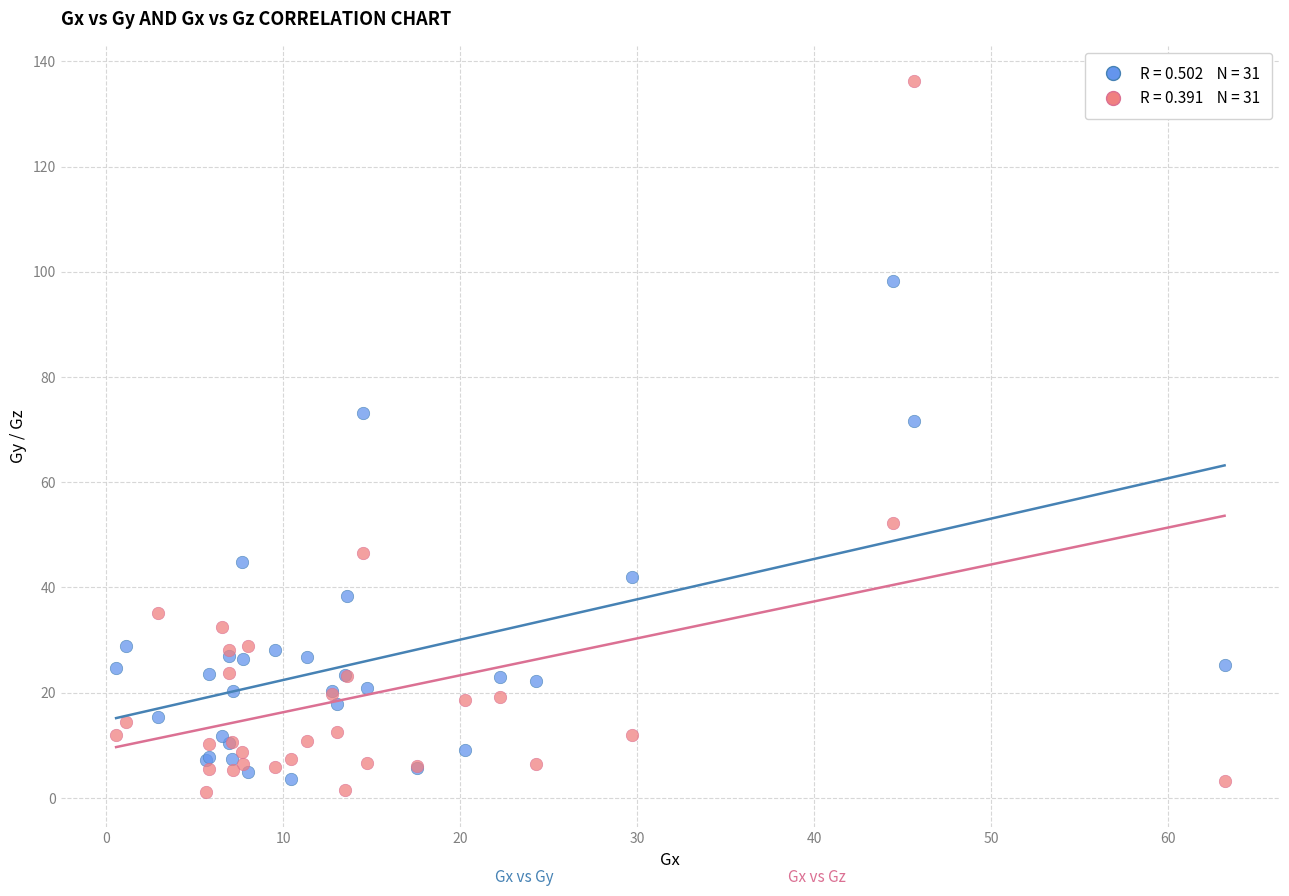

Across all series, what Y value is closest to 68?

71.6